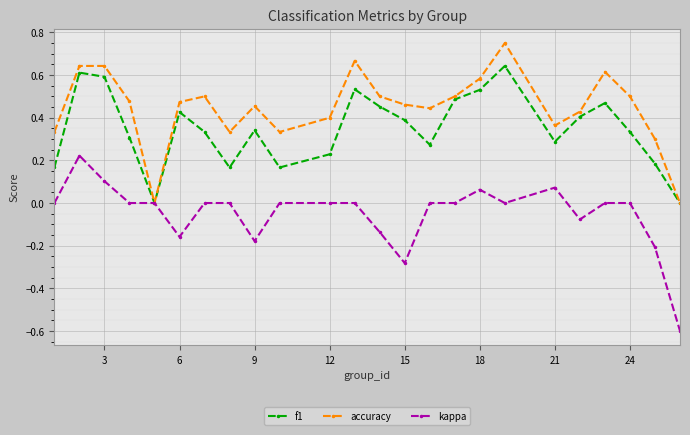

Rank the series by their maximum value, from lowest to highest.

kappa, f1, accuracy